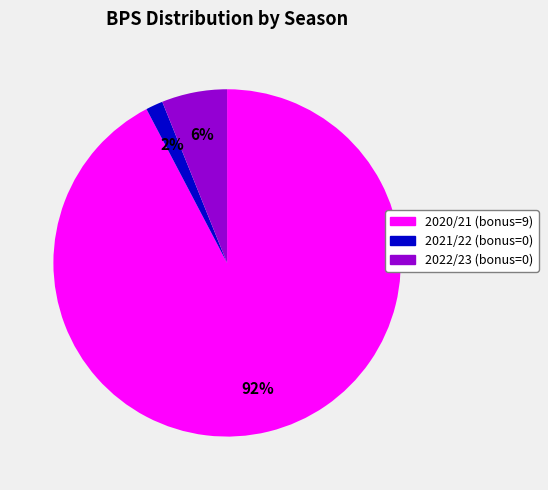

To the nearest percent, what is the combined percentage of 2021/22 (bonus=0) and 2022/23 (bonus=0)?

8%